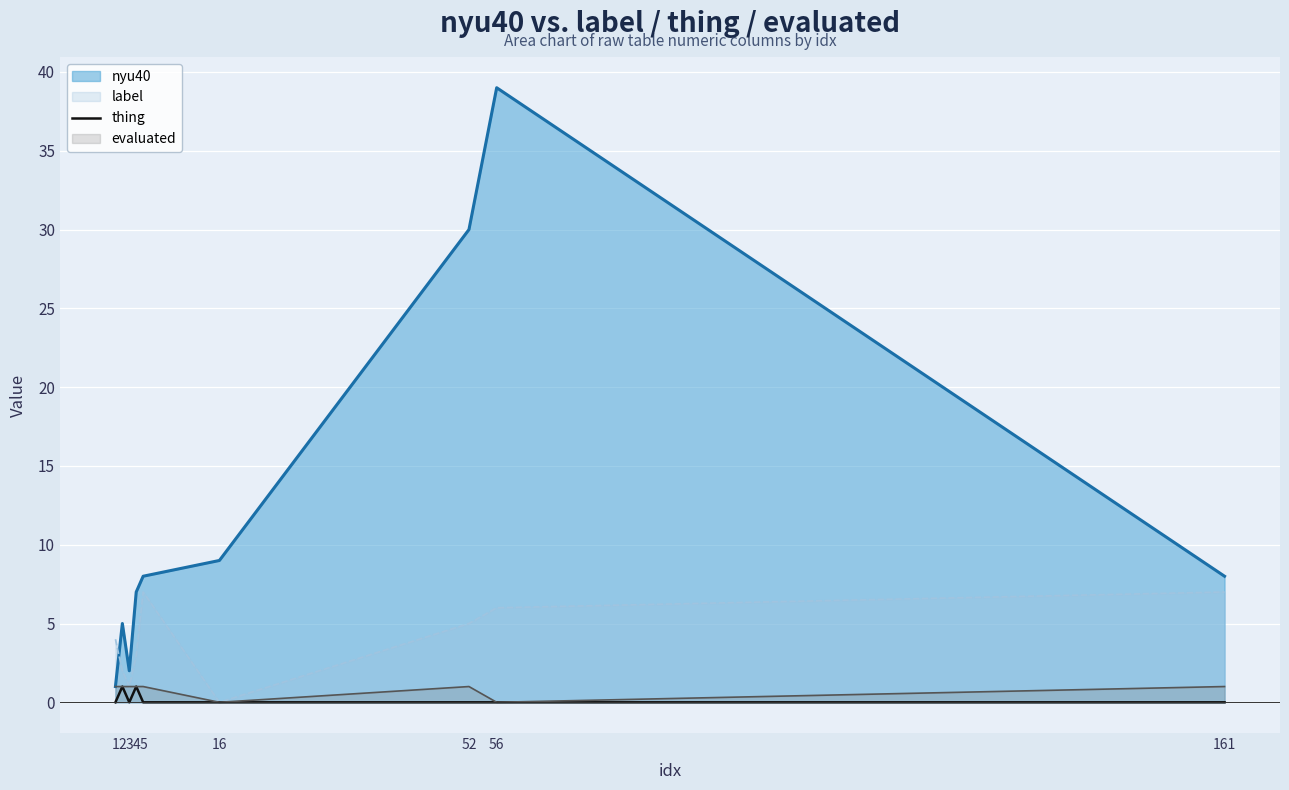

At which label is nyu40 closest to 20?

52